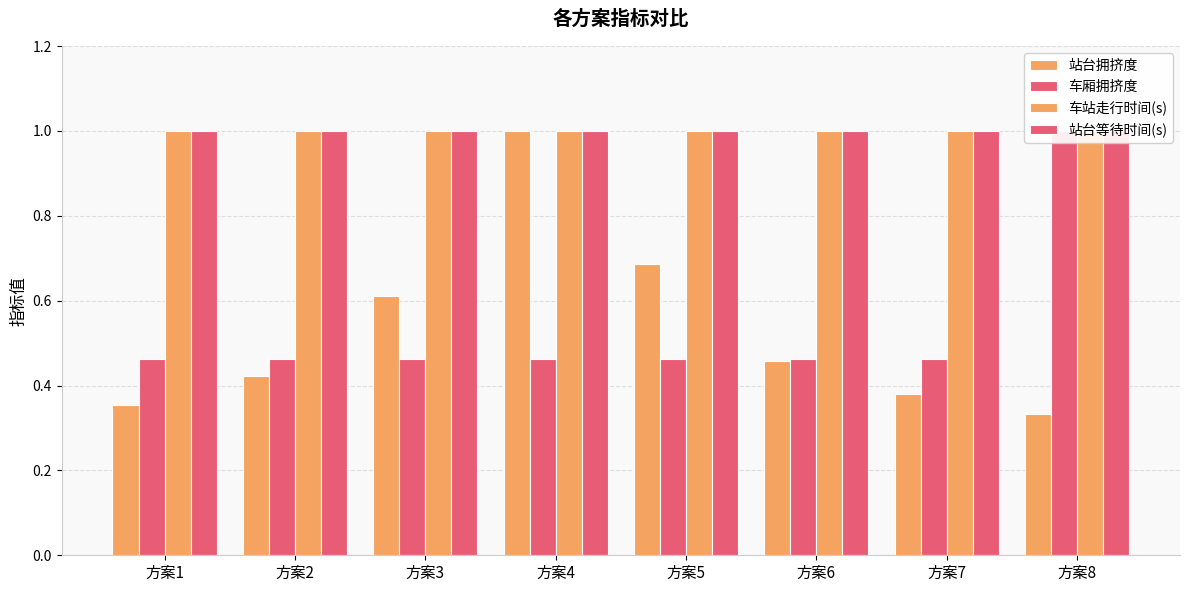

Does the chart contain stacked bars?

No